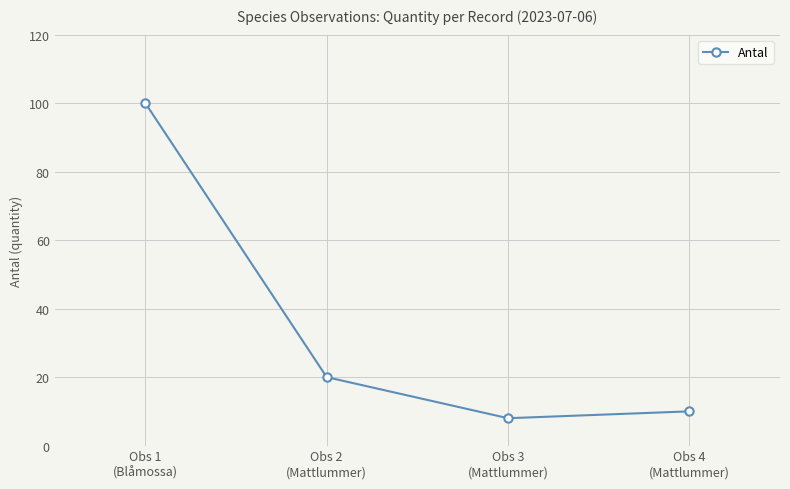

Reading left to right, transcribe all the data shown in this chart.

Obs 1
(Blåmossa)=100	Obs 2
(Mattlummer)=20	Obs 3
(Mattlummer)=8	Obs 4
(Mattlummer)=10